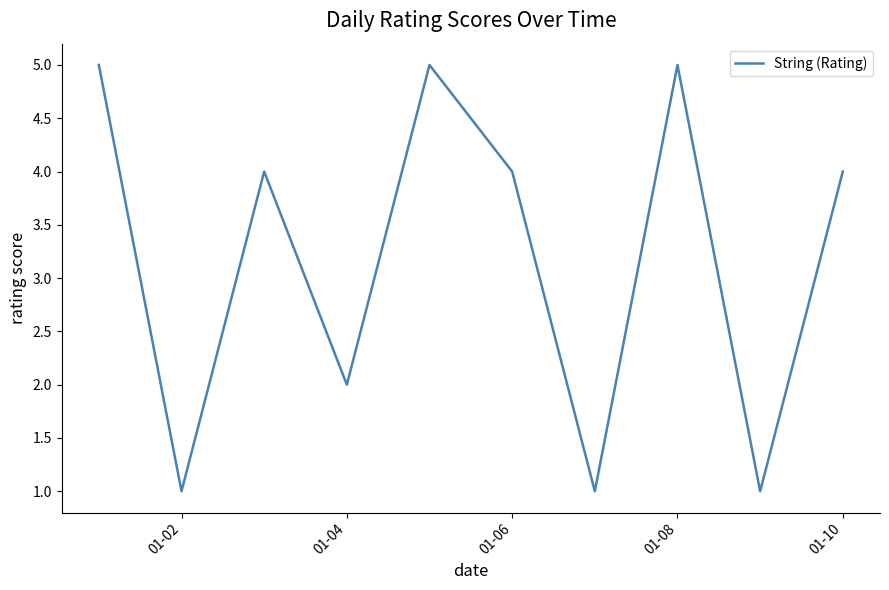

True or false: the data has more than 1 interior local peaks.

True